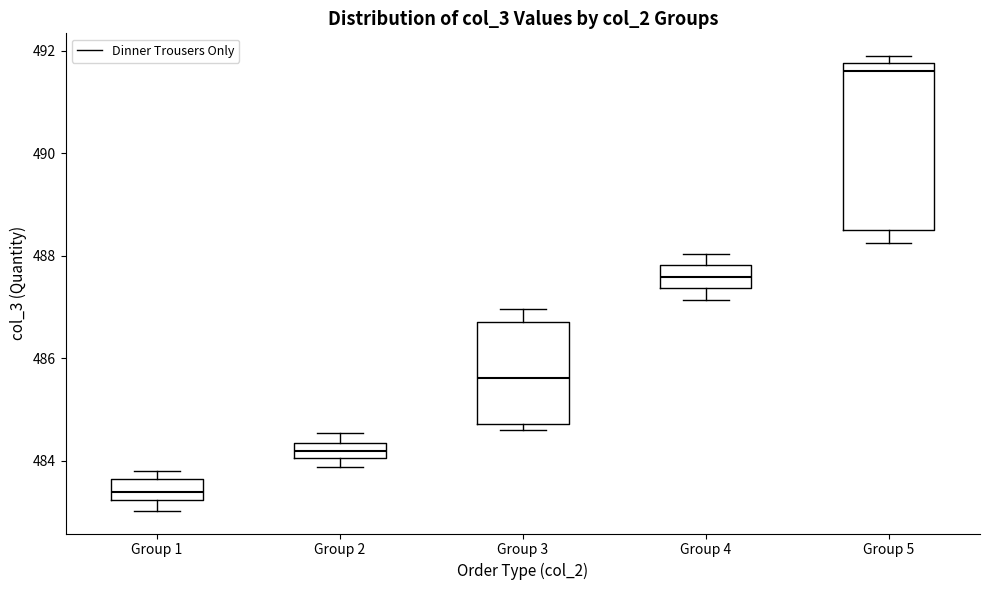

Comparing the boxes themselves (not the whiskers), which one is the tallest?

Group 5